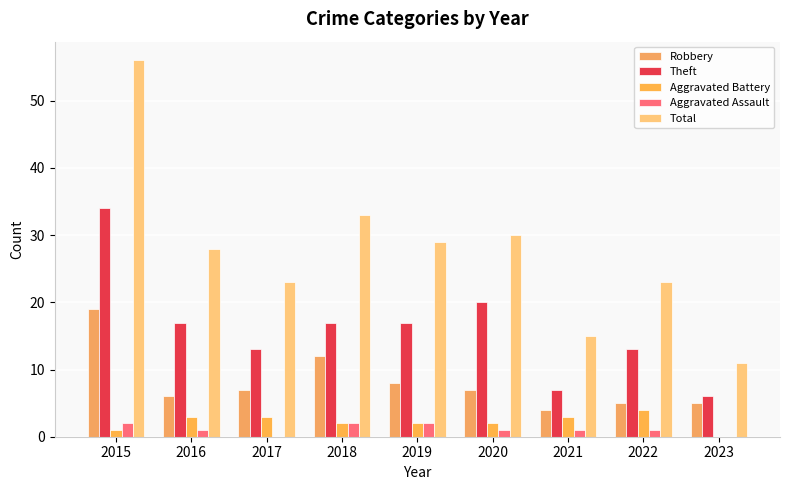

Rank the series at 2020 from highest to lowest value.

Total, Theft, Robbery, Aggravated Battery, Aggravated Assault